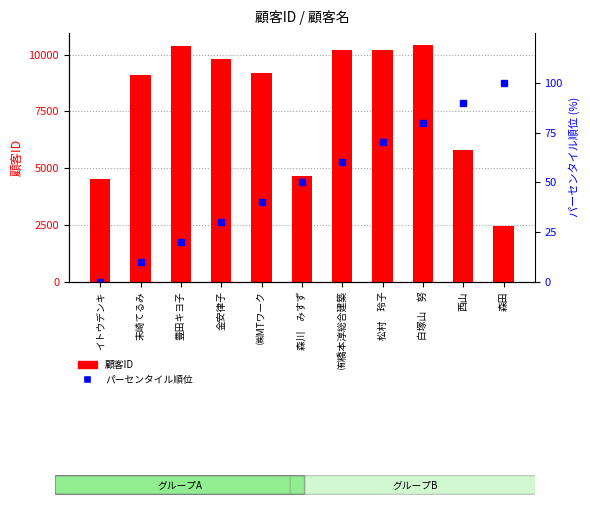

What are all the series names shown in the legend?

顧客ID, パーセンタイル順位